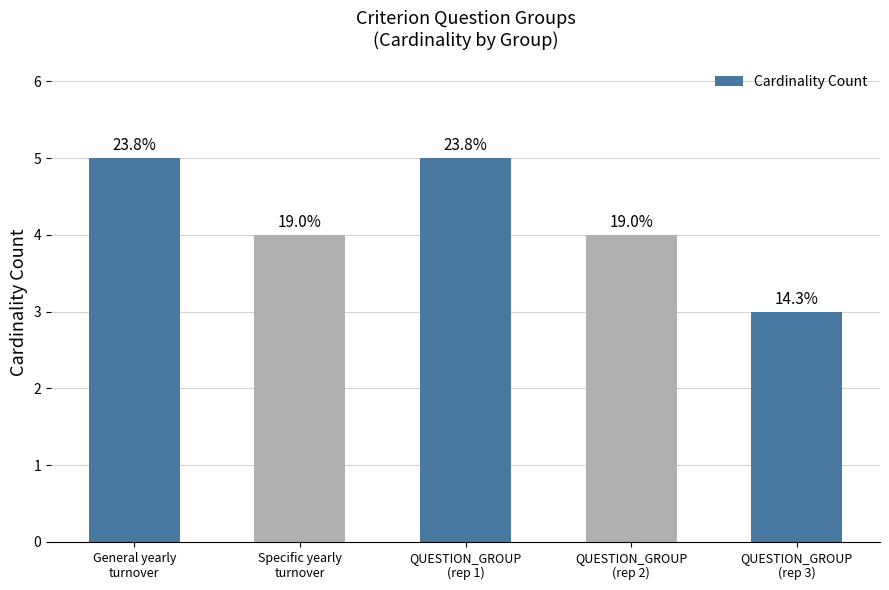

How many bars are there in total?

5